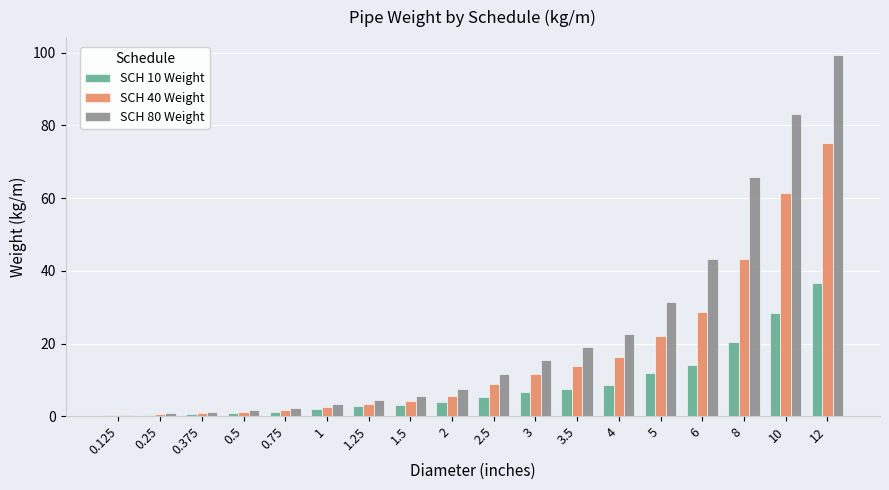

At which category is the sum across all series the highest?

12